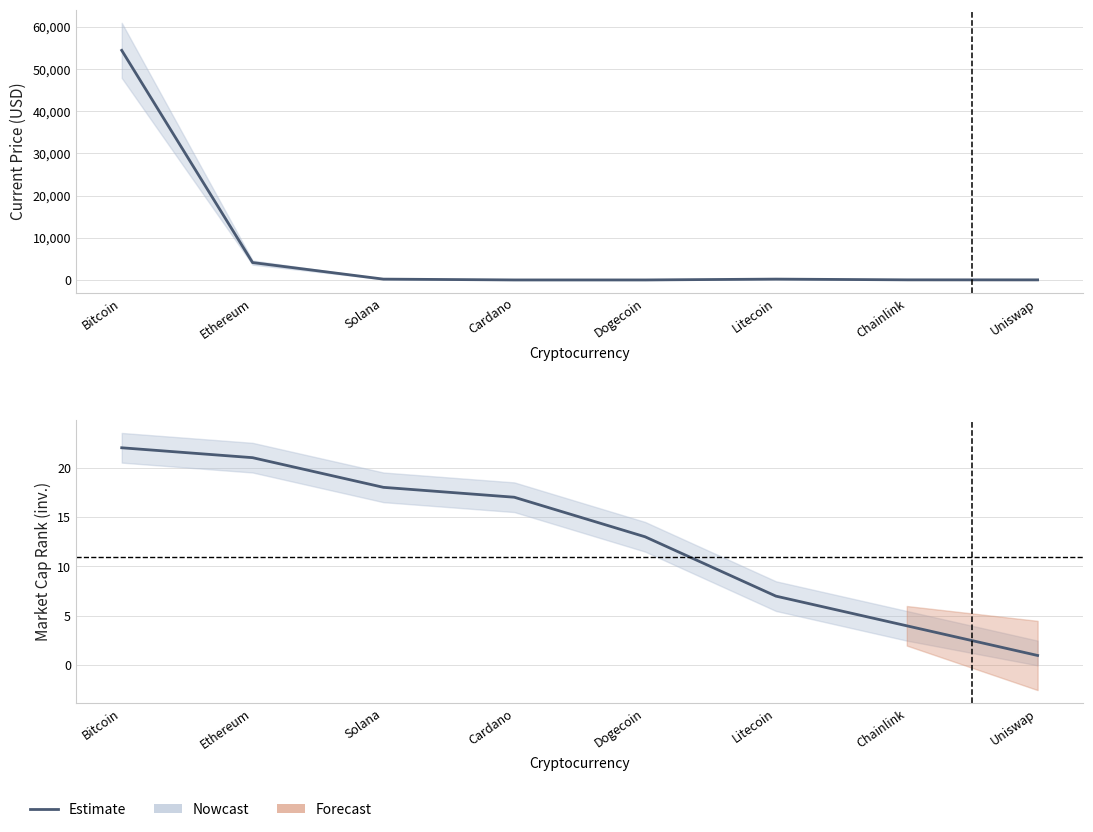

What is the sum of the values at Ethereum and Solana?

39